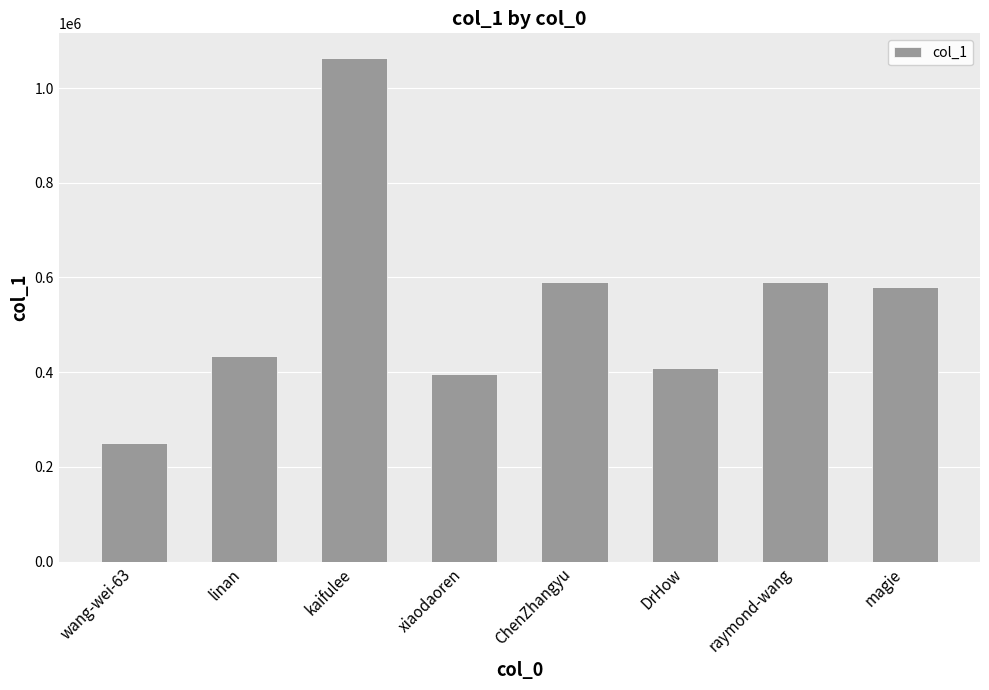

The chart shows a value of 185355 at xiaodaoren. True or false?

False